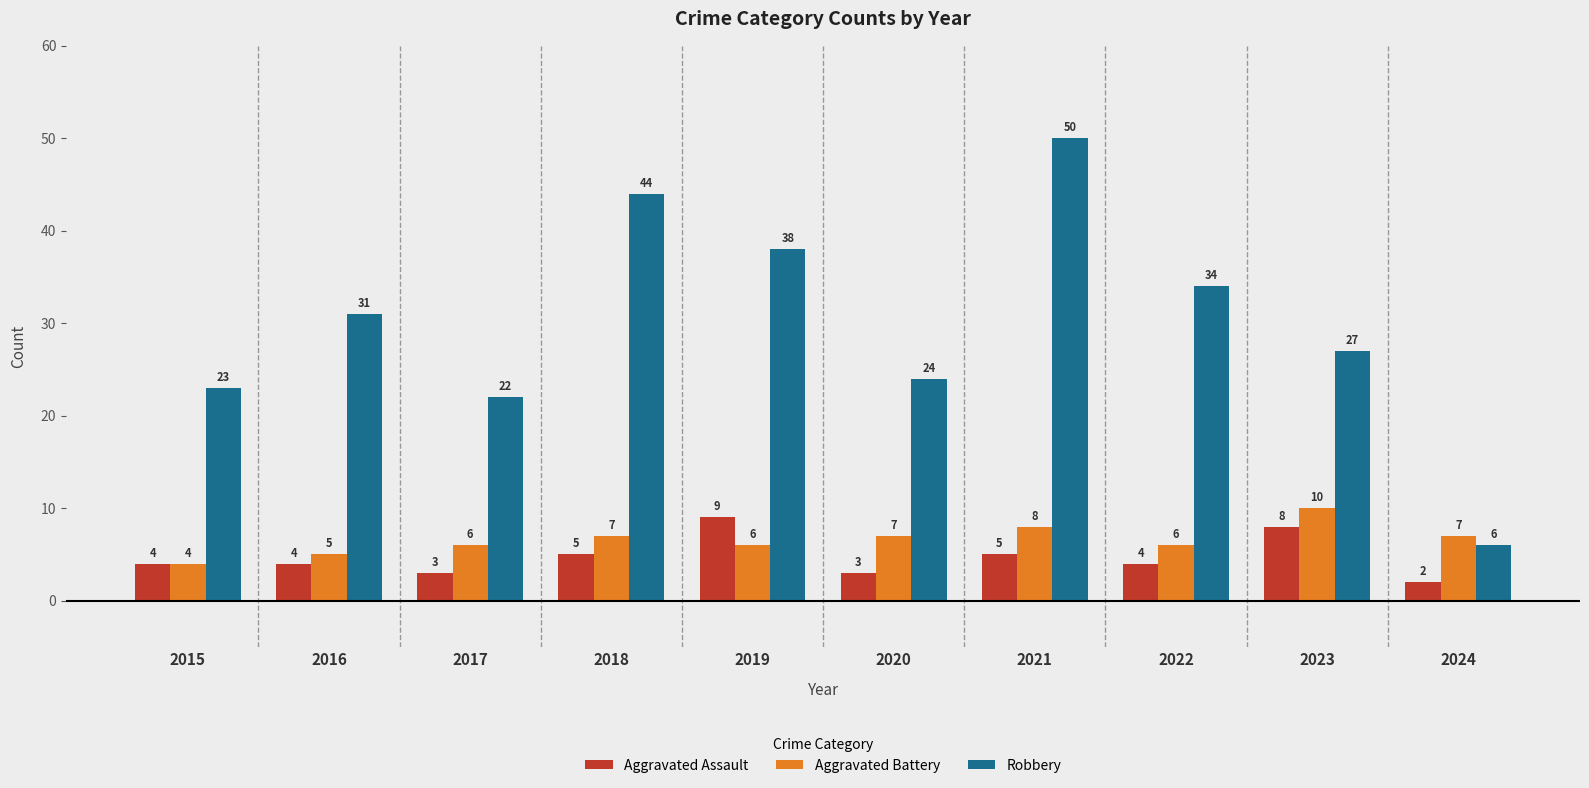

At which label does Aggravated Battery reach its minimum?

2015